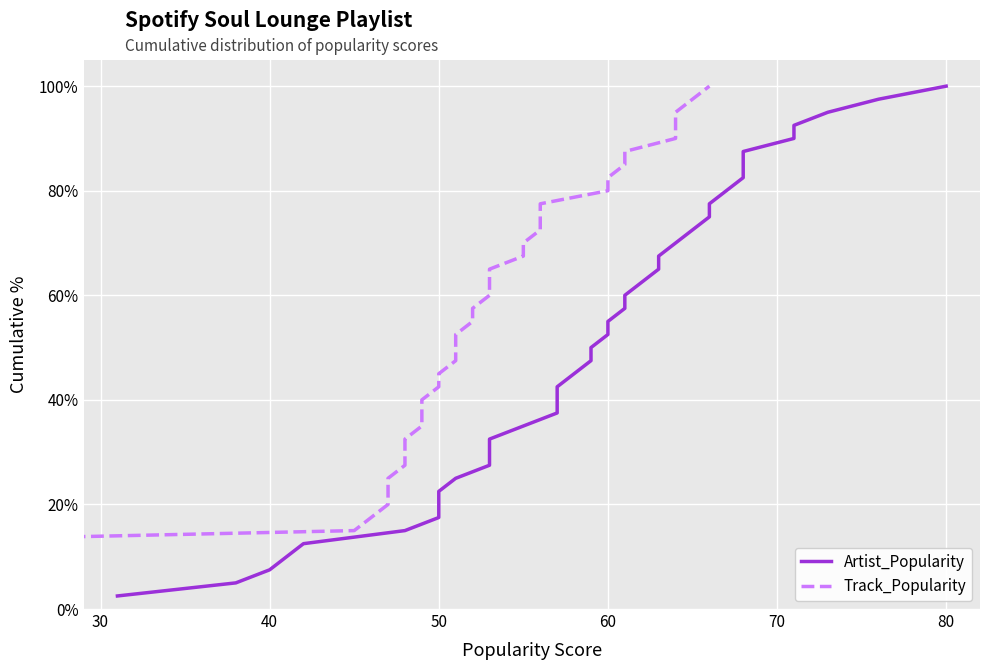

At how many categories does at least one series exceed 65?

14